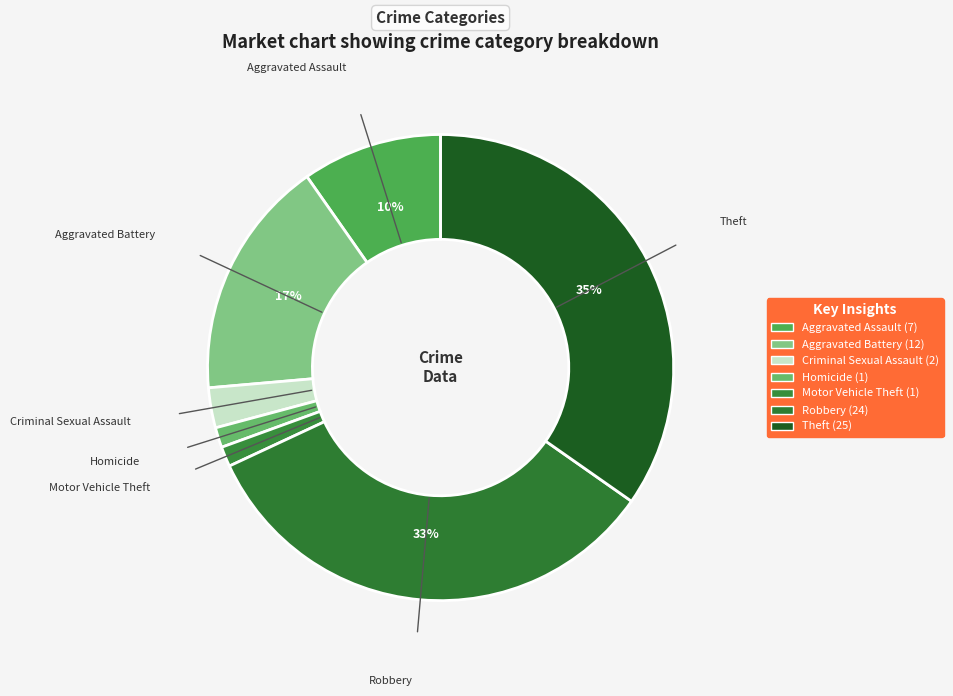

Is there a majority slice in this chart?

No